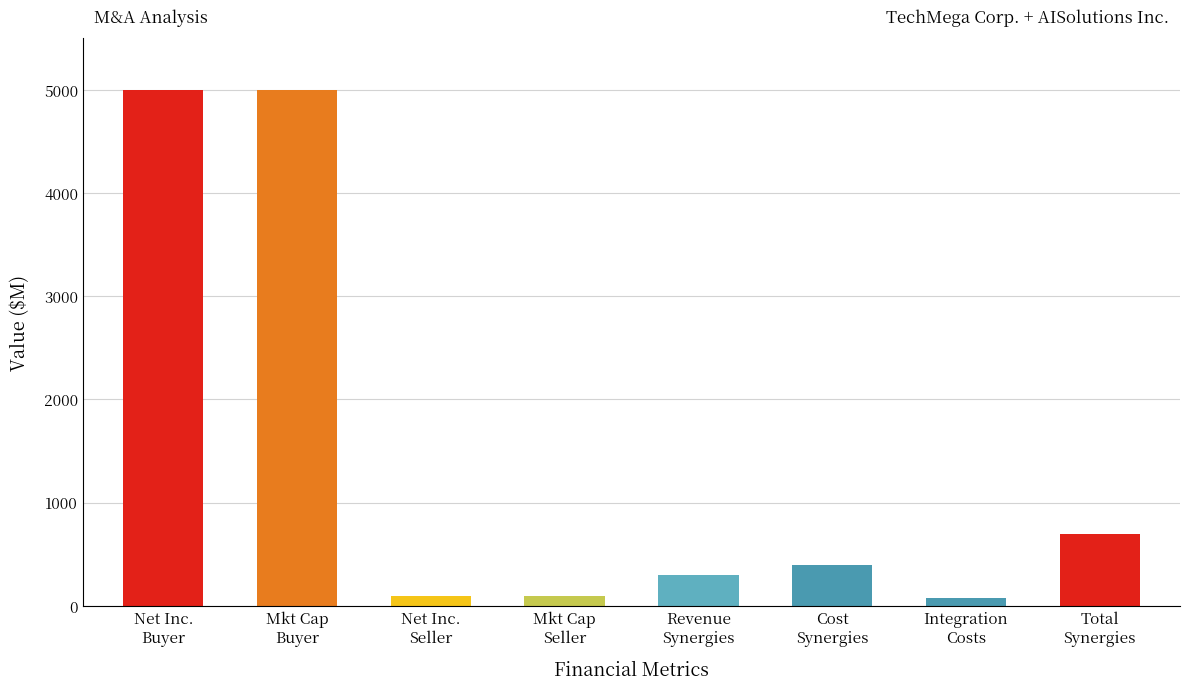

What is the smallest value displayed?

75